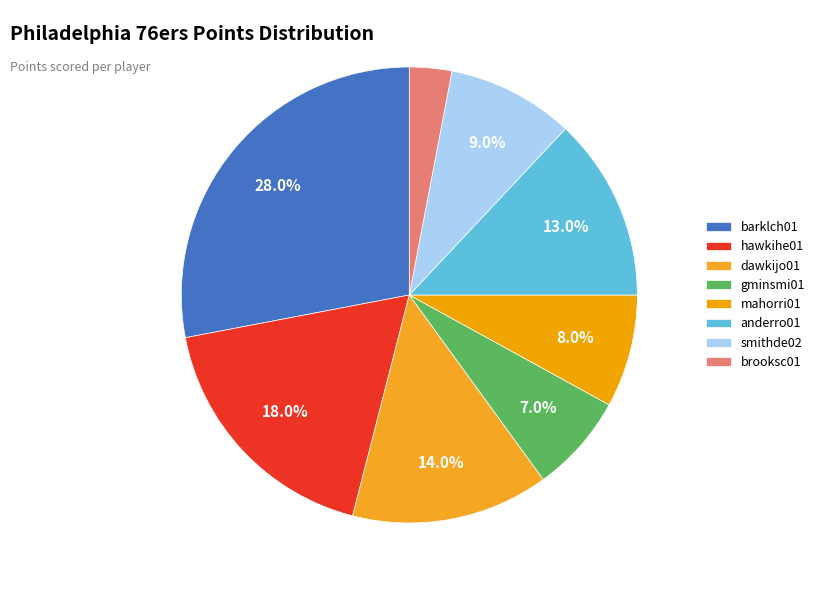

To the nearest percent, what is the combined percentage of anderro01 and gminsmi01?

20%